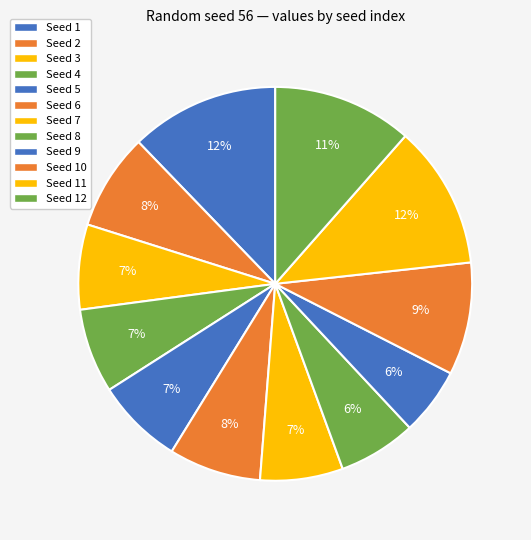

Which slice is the smallest?

9